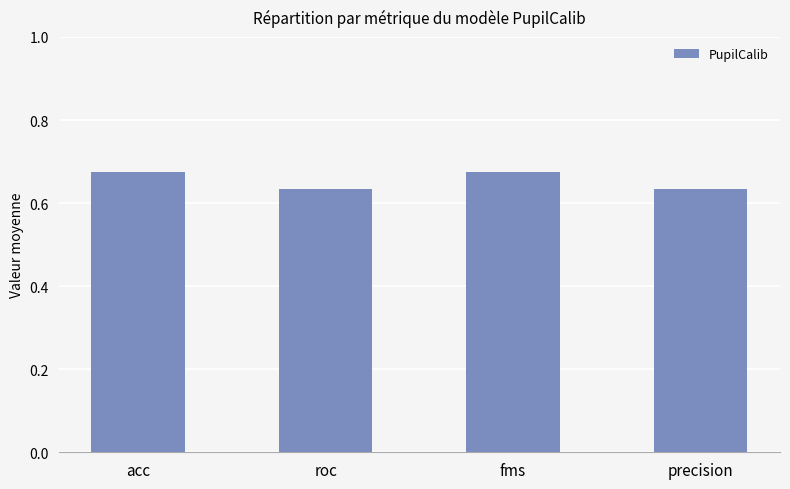

Count the values in the range 0 to 1.

4